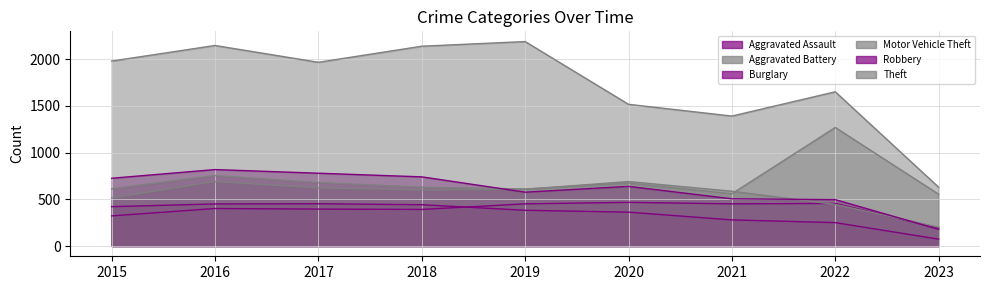

Which series has the largest total across all categories?

Theft